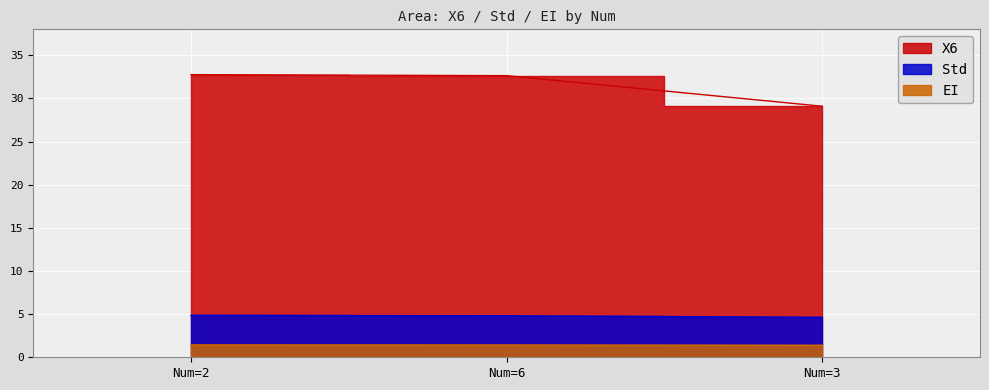

What is the difference between the second highest and minimum values in the X6 series?

3.5